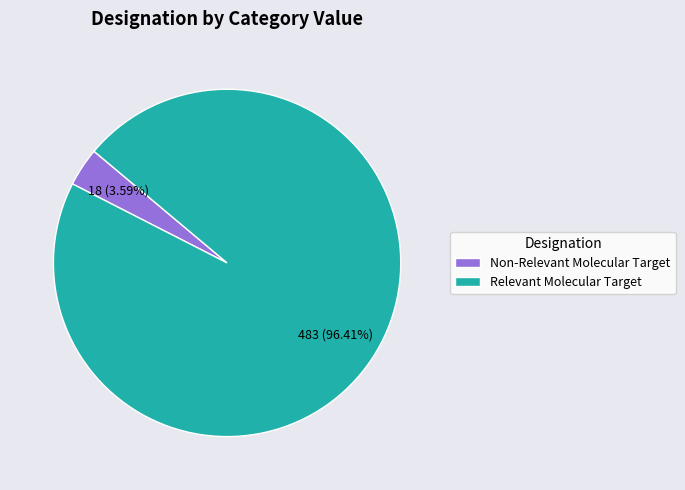

Is the sum of Relevant Molecular Target and Non-Relevant Molecular Target greater than half?

Yes